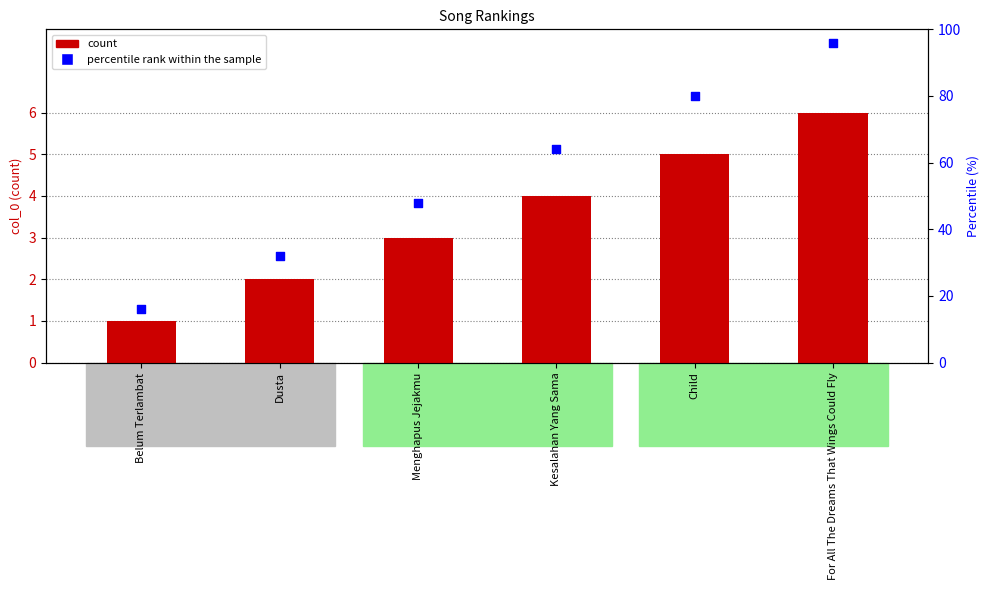

What is the total value across all series at For All The Dreams That Wings Could Fly?

102